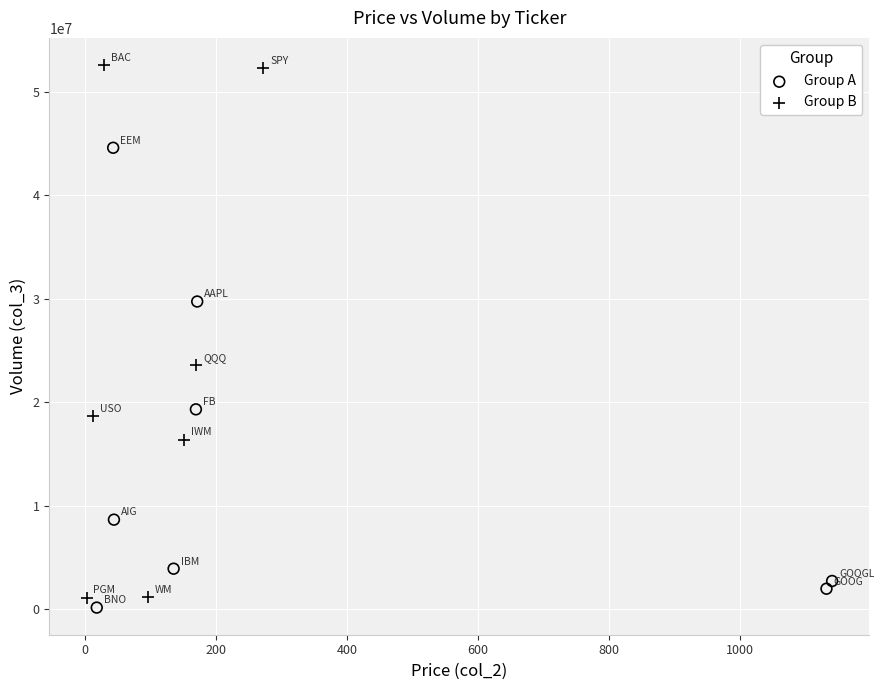

Which series contains the highest Y value?

Group B